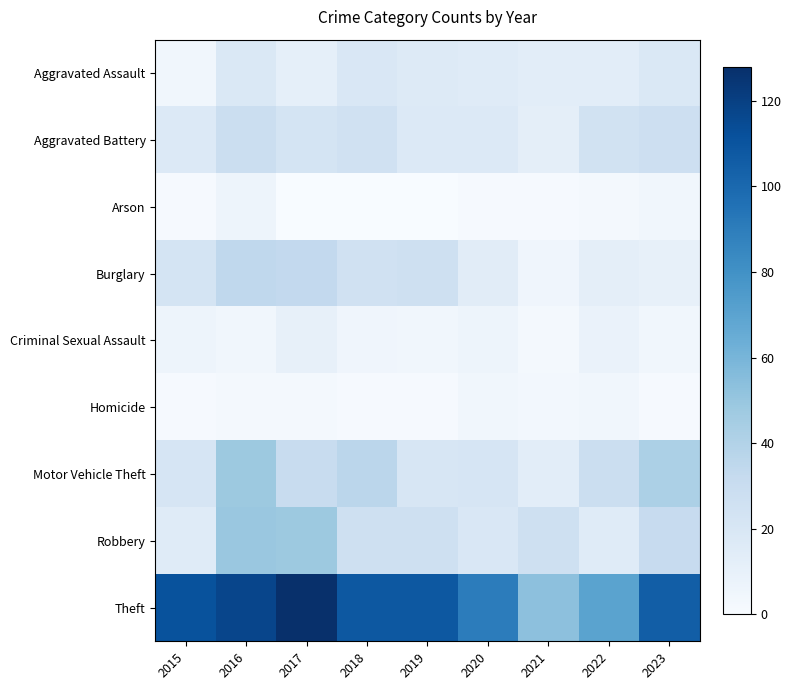

Reading right to left, transcribe all the data shown in this chart.

Aggravated Assault: 2023=18	2022=13	2021=13	2020=15	2019=16	2018=19	2017=11	2016=18	2015=4
Aggravated Battery: 2023=27	2022=24	2021=12	2020=17	2019=17	2018=25	2017=22	2016=28	2015=17
Arson: 2023=4	2022=2	2021=1	2020=1	2019=0	2018=0	2017=0	2016=6	2015=1
Burglary: 2023=10	2022=12	2021=5	2020=14	2019=26	2018=25	2017=33	2016=34	2015=22
Criminal Sexual Assault: 2023=4	2022=8	2021=2	2020=6	2019=4	2018=5	2017=10	2016=4	2015=6
Homicide: 2023=1	2022=4	2021=3	2020=4	2019=1	2018=1	2017=2	2016=2	2015=1
Motor Vehicle Theft: 2023=42	2022=28	2021=13	2020=21	2019=20	2018=36	2017=30	2016=48	2015=21
Robbery: 2023=31	2022=15	2021=26	2020=19	2019=26	2018=26	2017=48	2016=49	2015=15
Theft: 2023=105	2022=70	2021=53	2020=90	2019=108	2018=108	2017=128	2016=117	2015=111